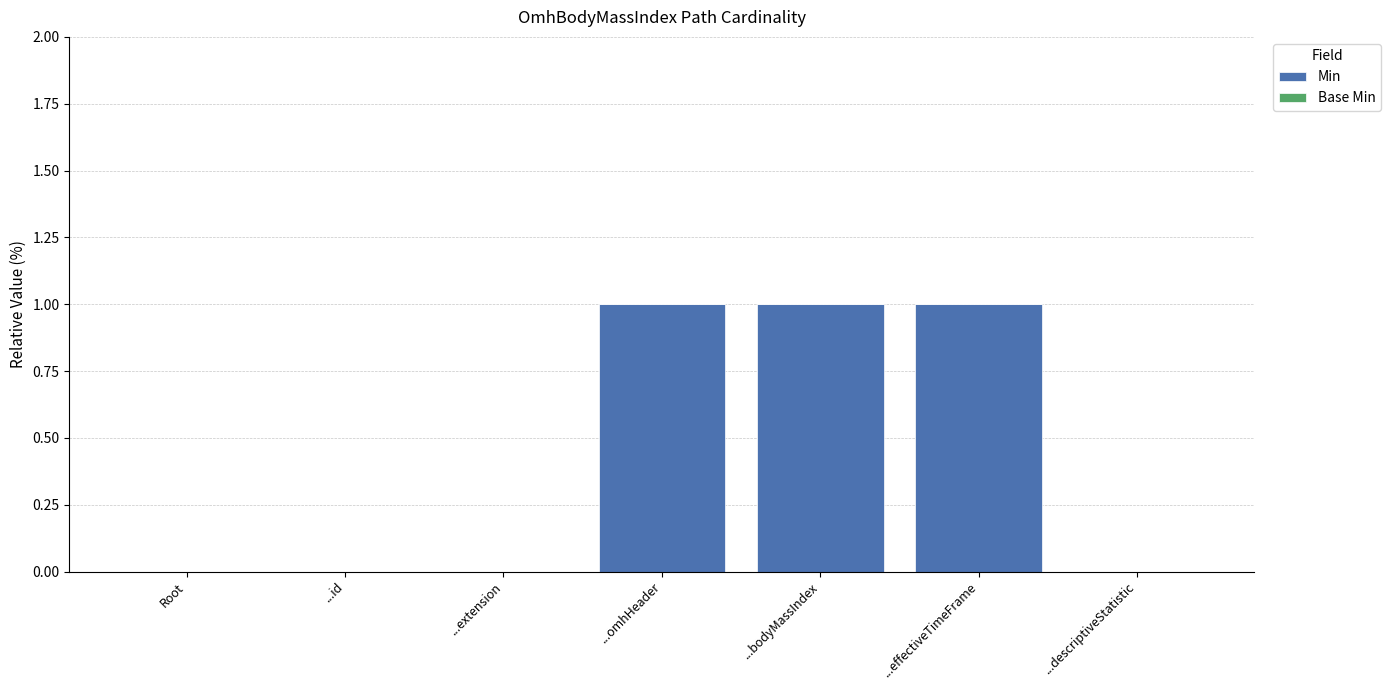

What is the change in value from ...id to ...omhHeader?

+1